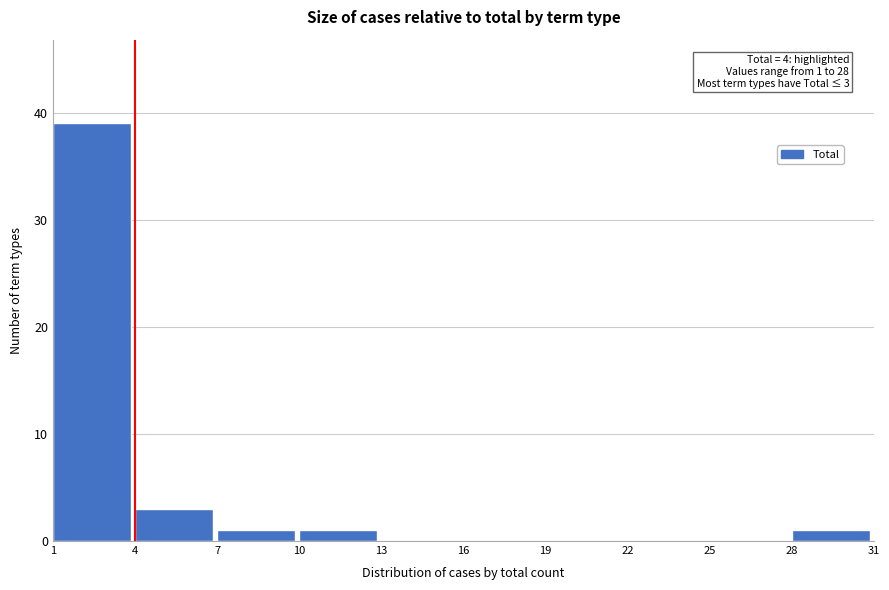

Which range on the x-axis has the tallest bar?

1 to 4